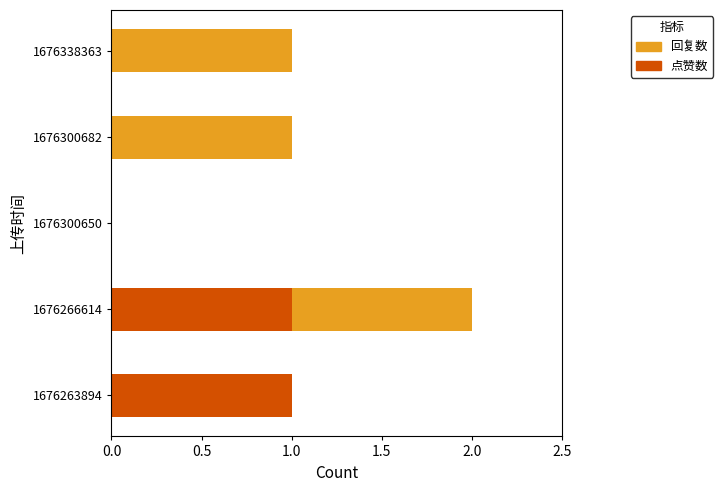

At which category is the sum across all series the highest?

1676266614